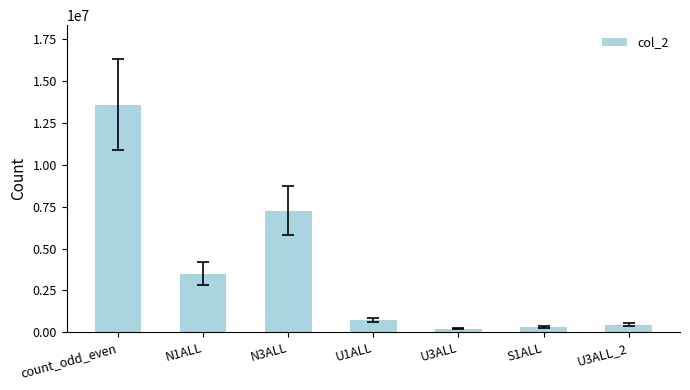

How many series are shown in this chart?

1